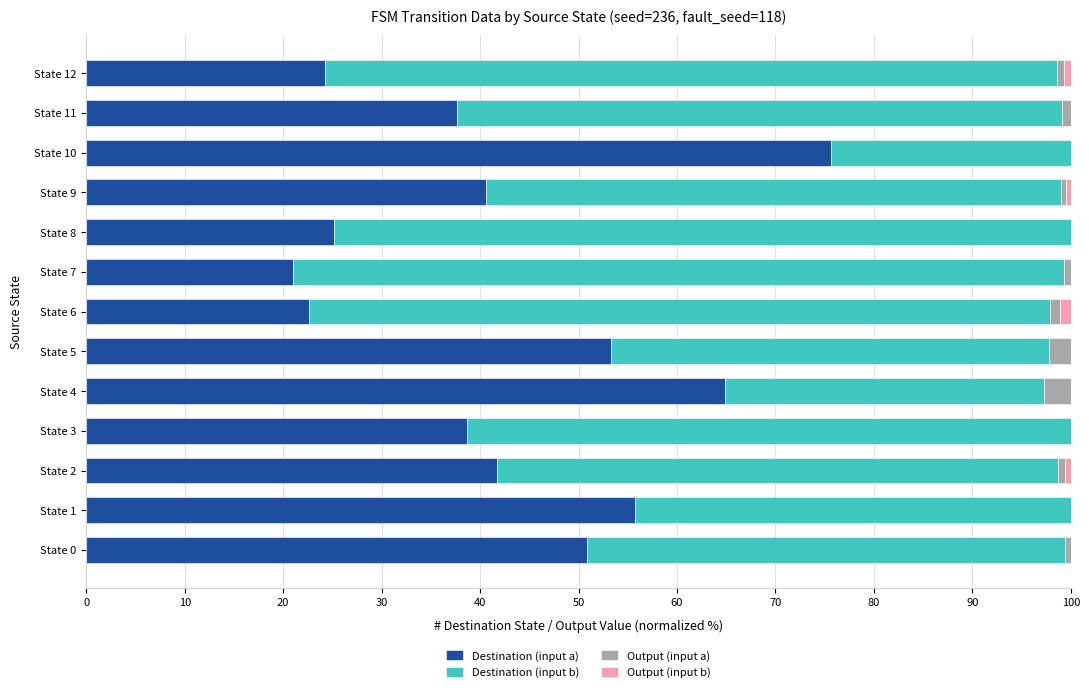

What is the total value across all series at State 10?

100.0